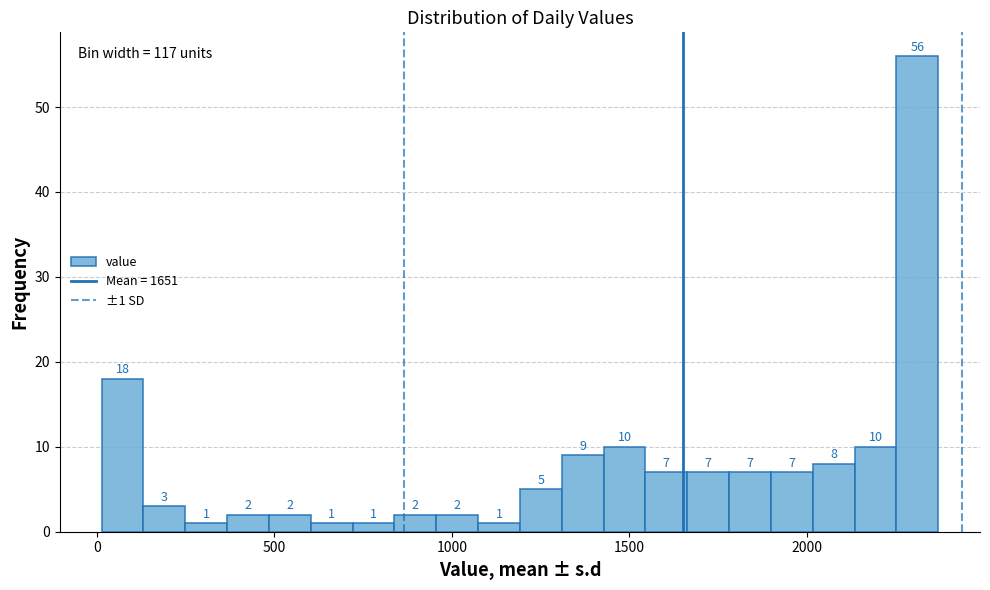

Read against the x-axis, roughly where is the centre of the tallest bar?

2300